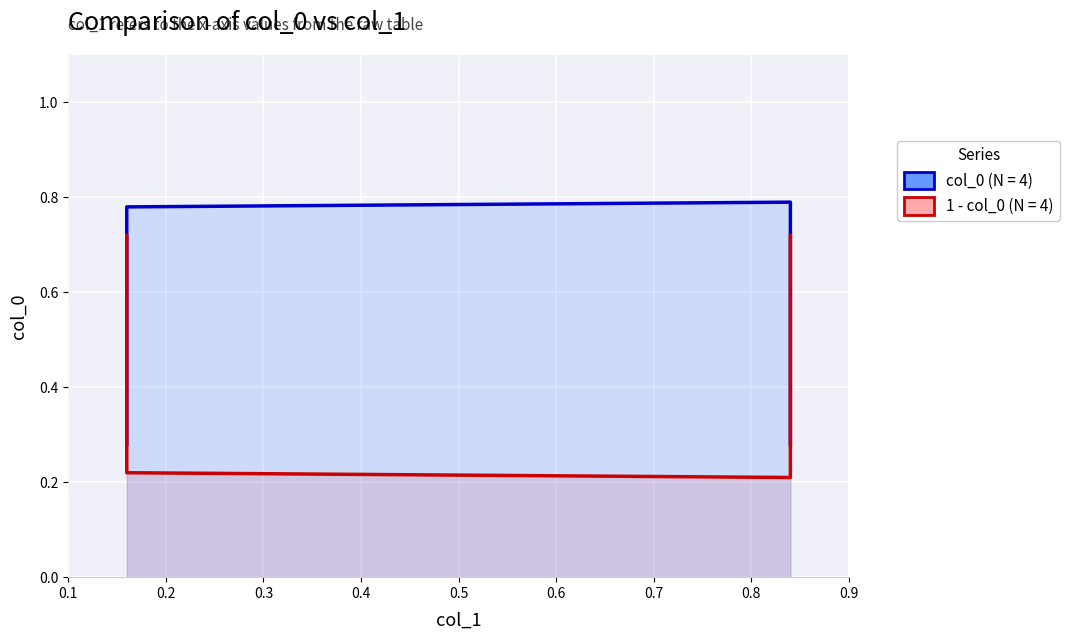

Which series changed the most between 0.1 and 0.3?

col_0